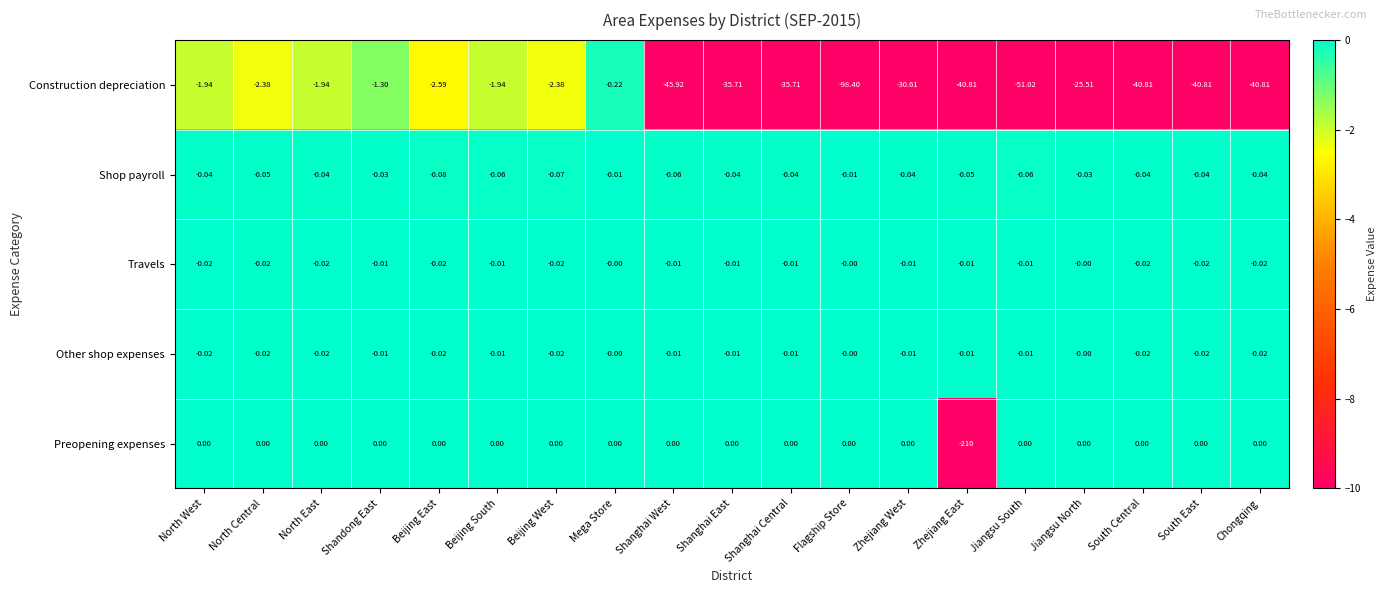

Count the number of data series in this chart.

5